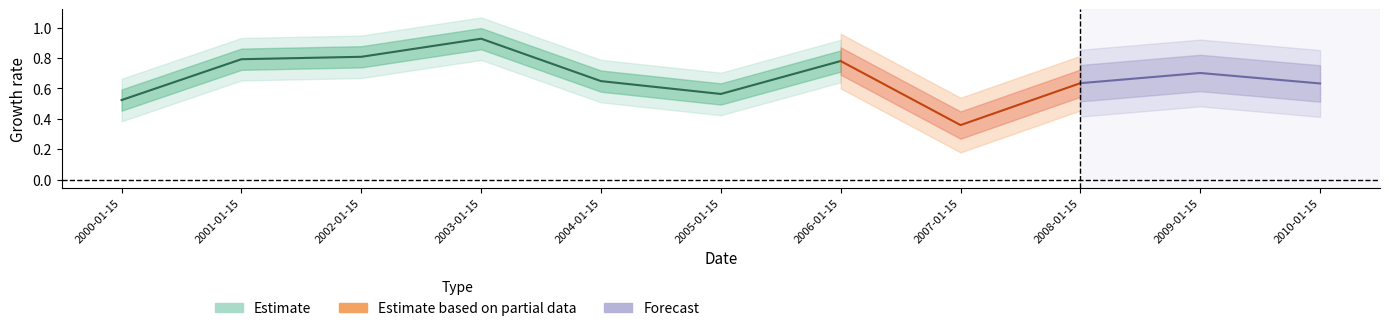

Which has a higher value, 2005-01-15 or 2001-01-15?

2001-01-15